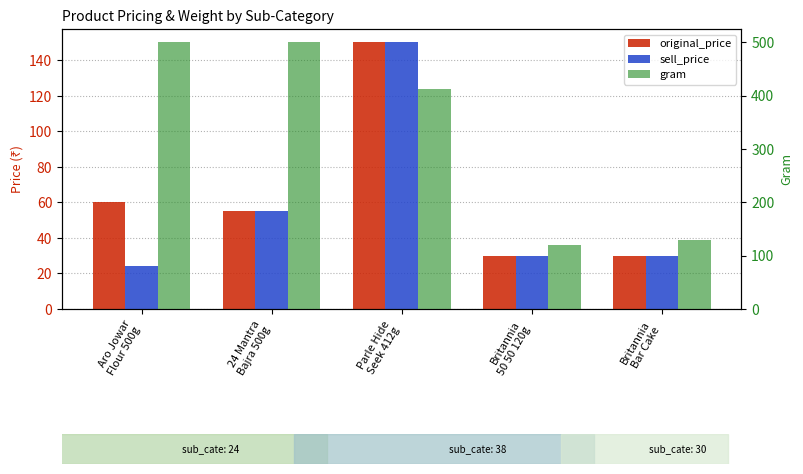

How many values in the gram series exceed 412?

3